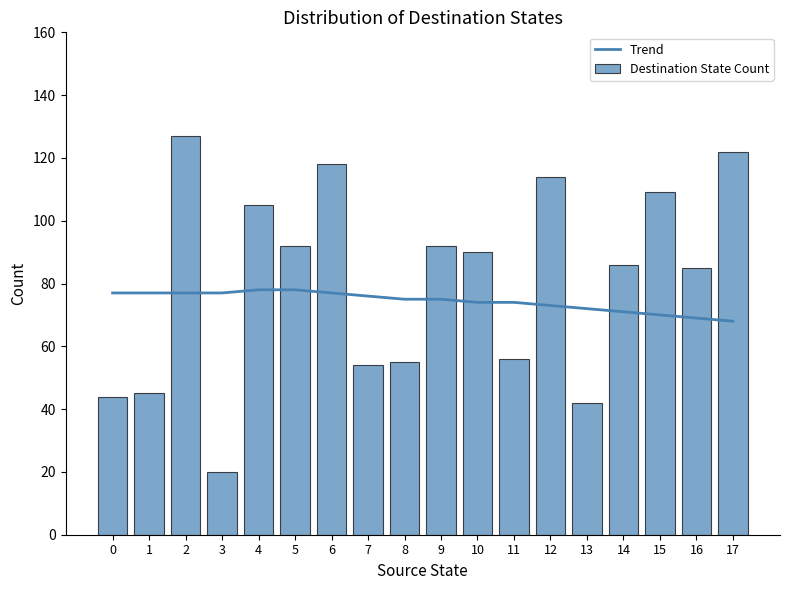

The value of Trend at 12 is 44. True or false?

False